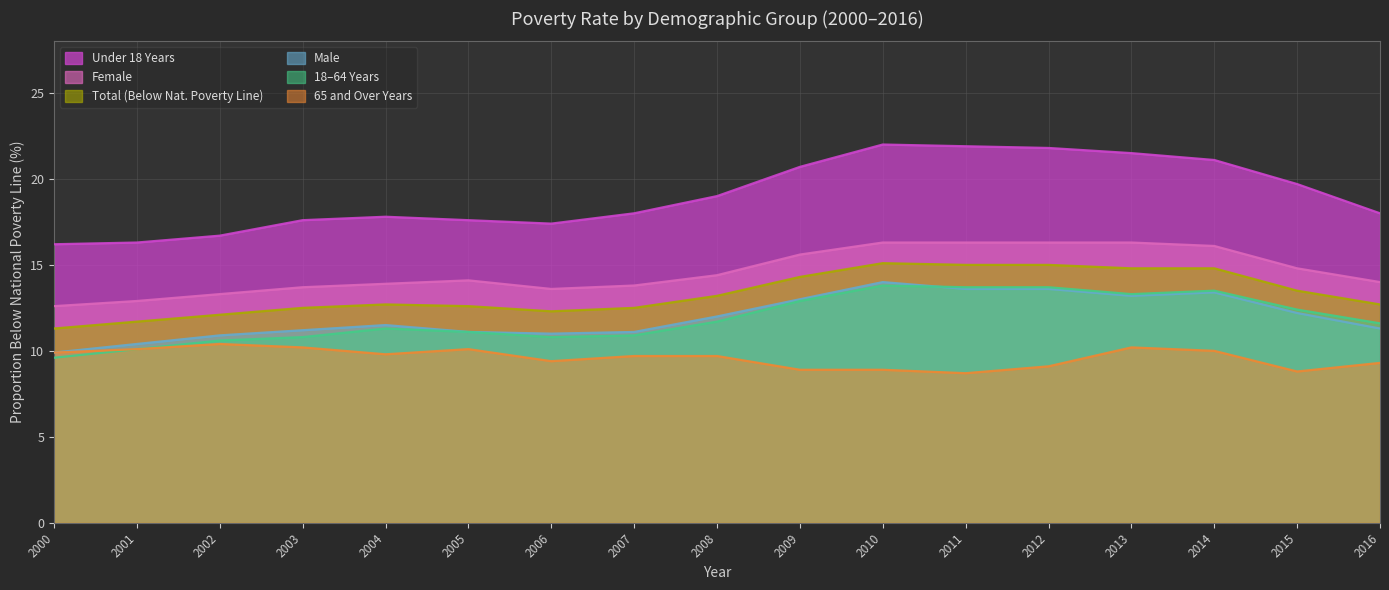

What is the difference between the second highest and second lowest values in the female series?

3.4